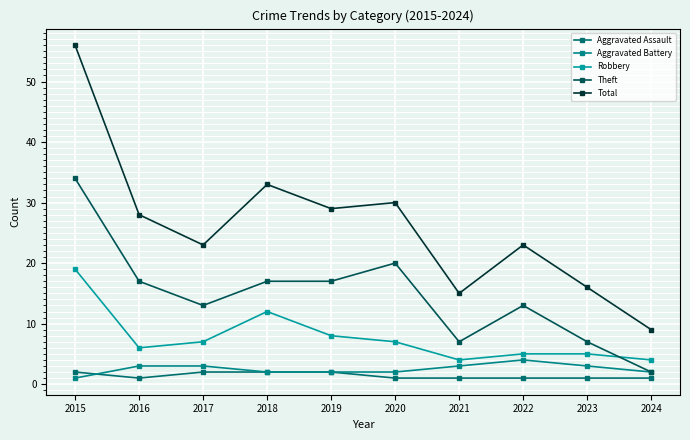

At how many categories does at least one series exceed 35?

1